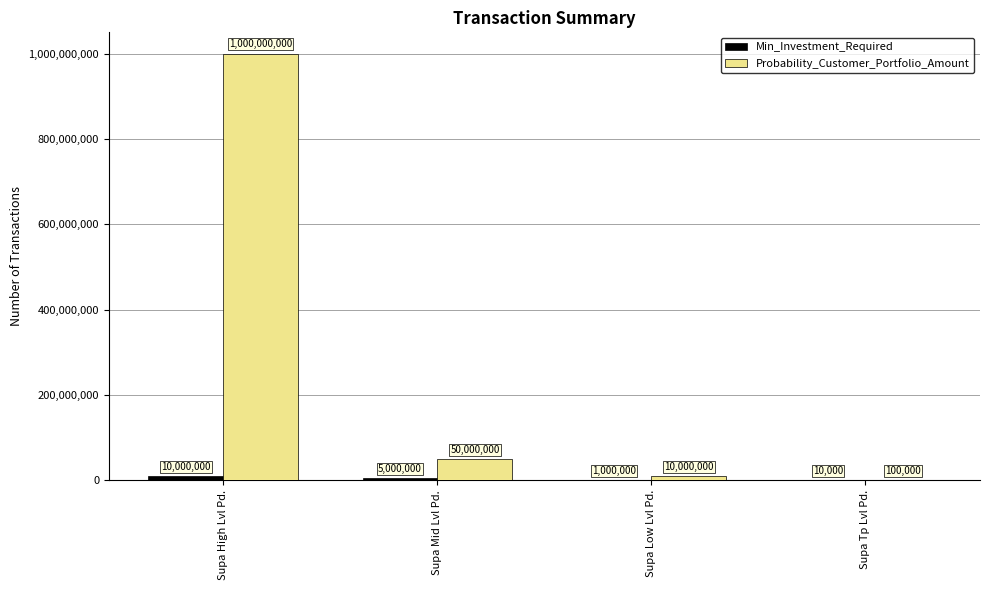

At which category is the sum across all series the highest?

Supa High Lvl Pd.